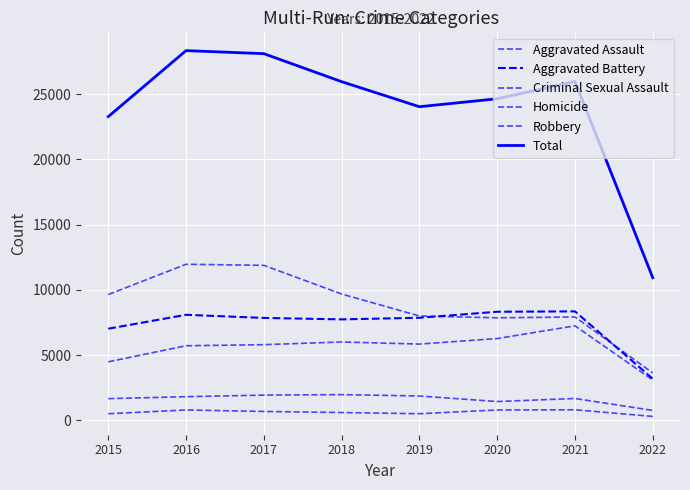

Between 2016 and 2020, which is larger?

2020